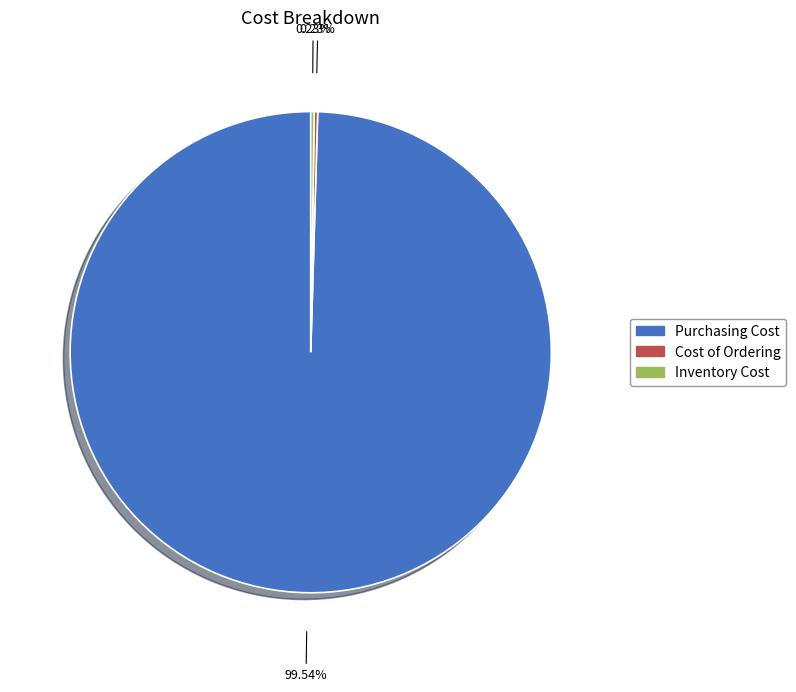

Which category accounts for the majority?

Purchasing Cost